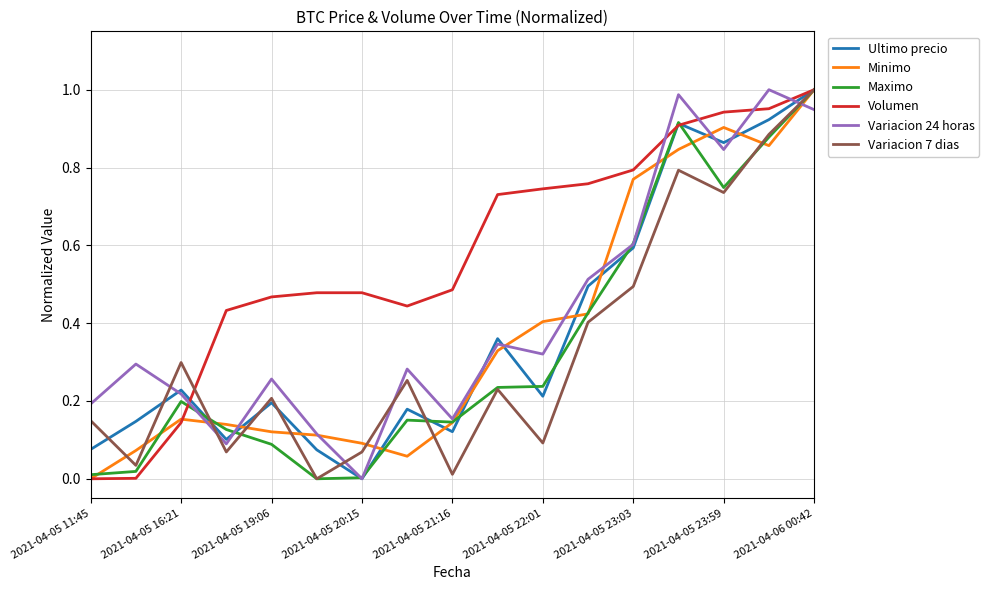

How many times do Ultimo precio and Minimo cross each other?

12